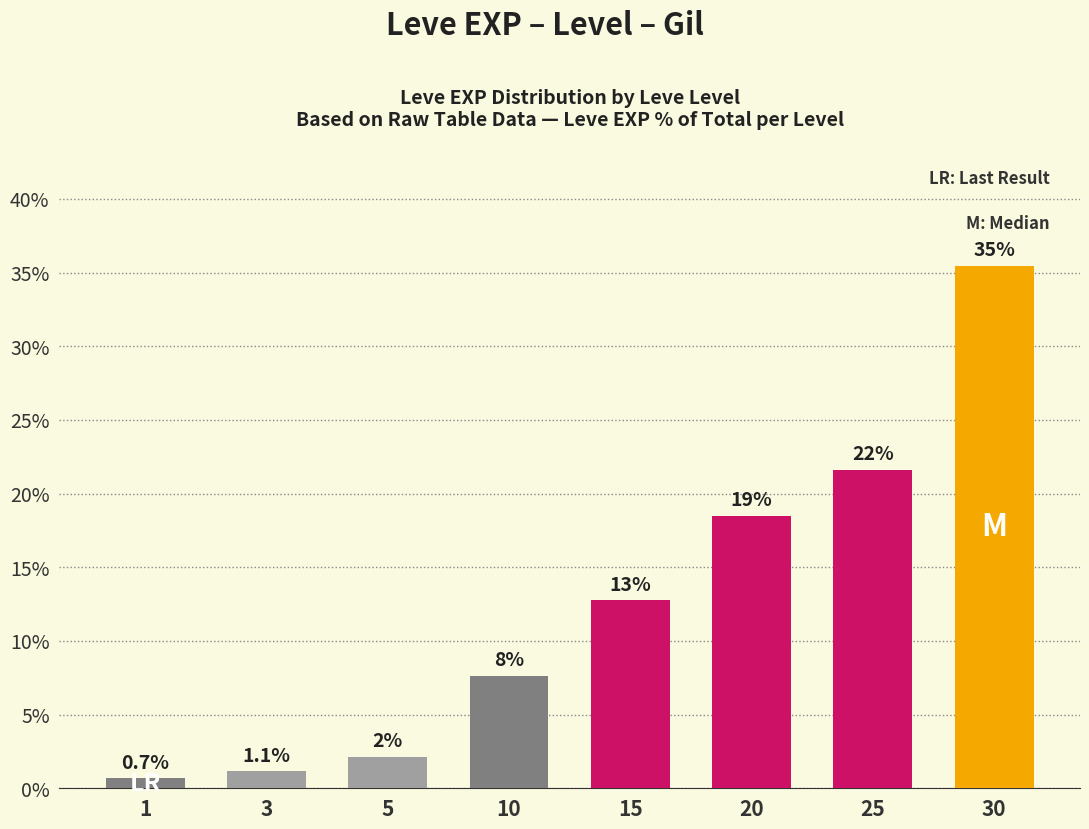

What is the sum of the values at 5 and 15?

14.9